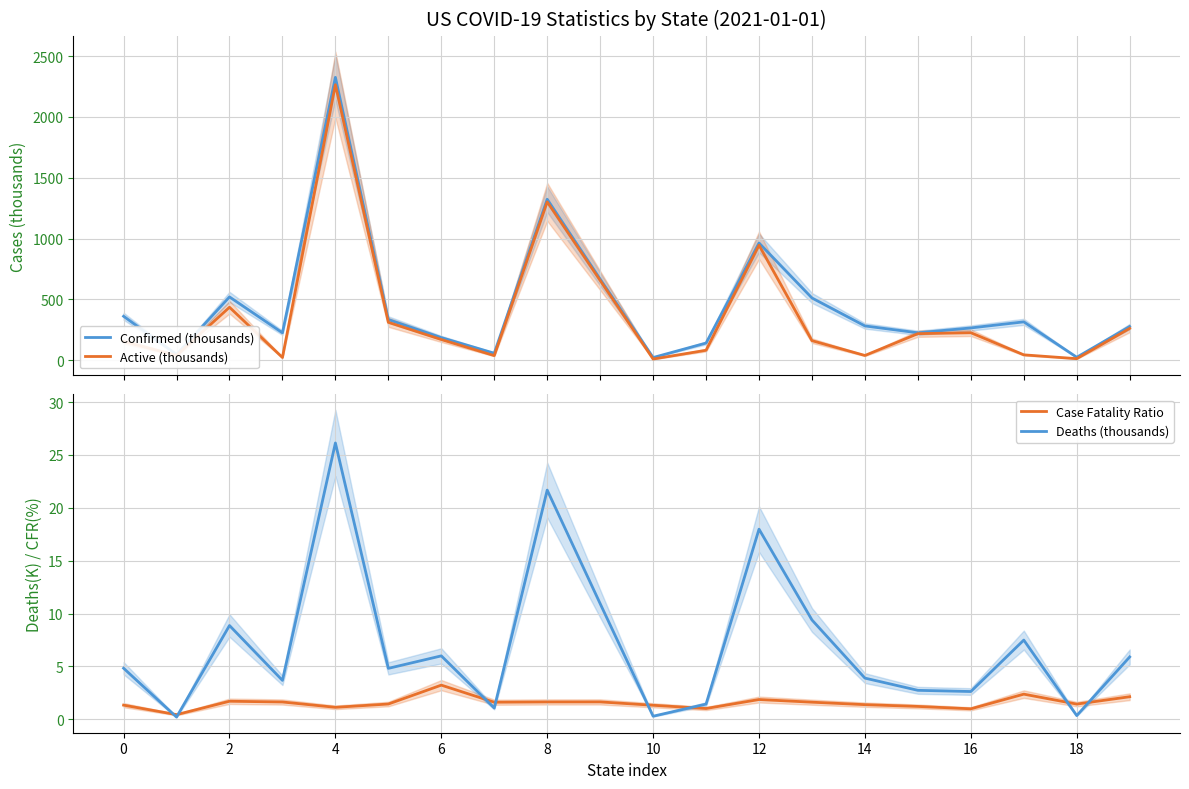

How many lines are shown in the chart?

4